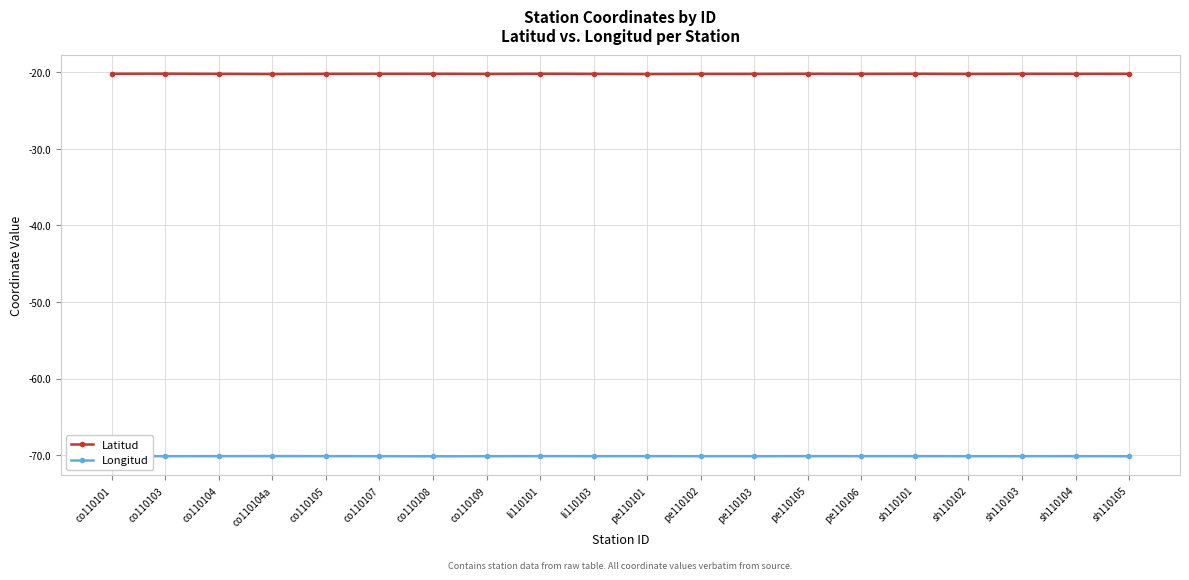

True or false: Longitud and Latitud cross at least once.

False